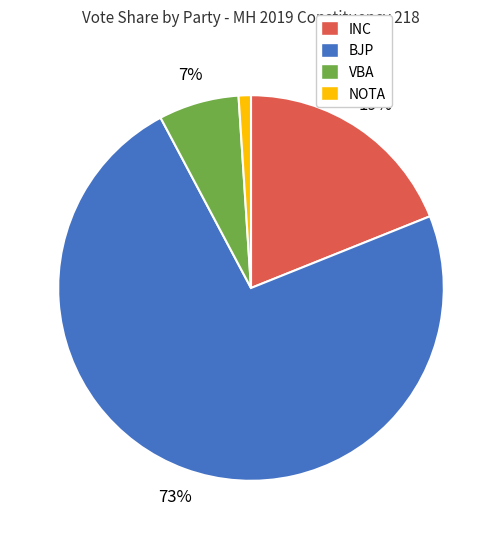

How many slices are in this pie chart?

4